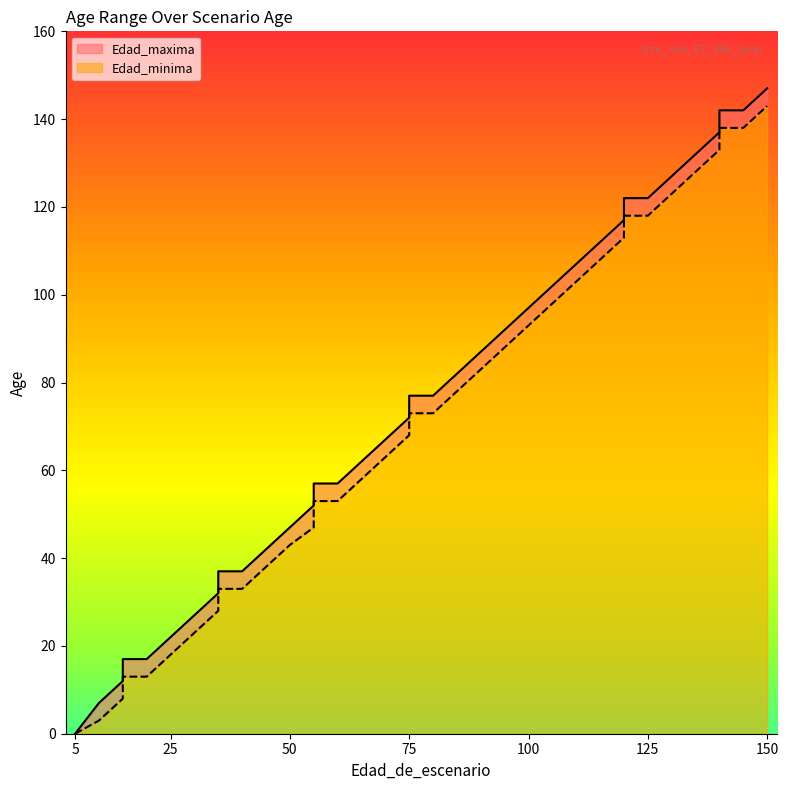

What is the sum of all Edad_maxima values?

2685